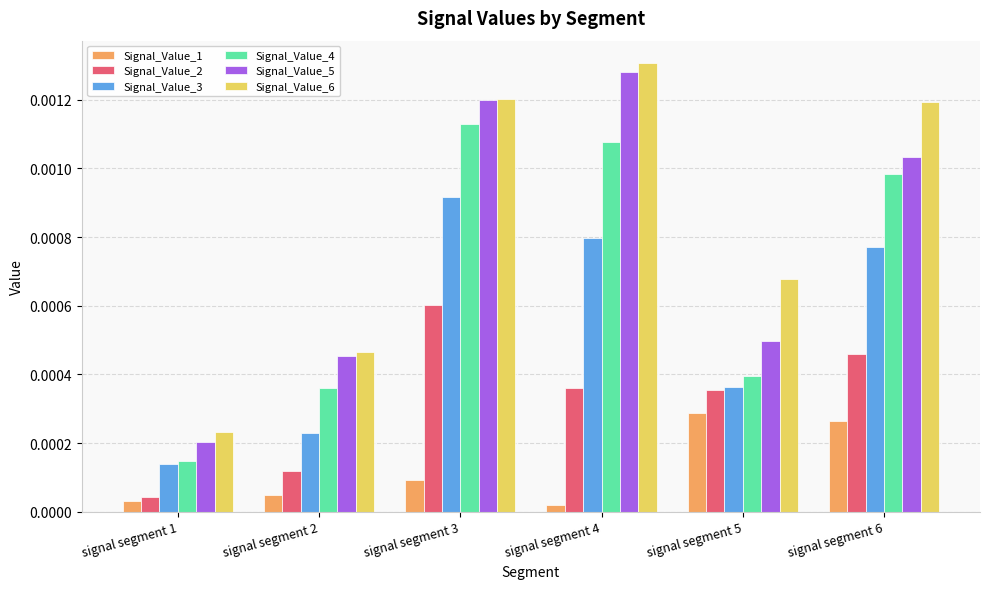

Which series has the largest range (max minus min)?

Signal_Value_5